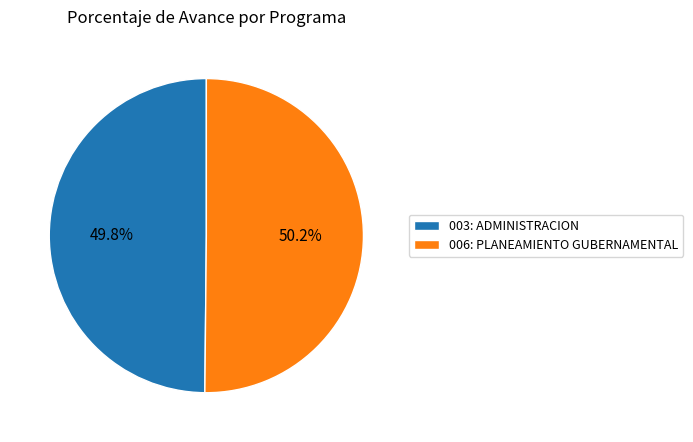

To the nearest percent, what percentage of the pie is 003: ADMINISTRACION?

50%